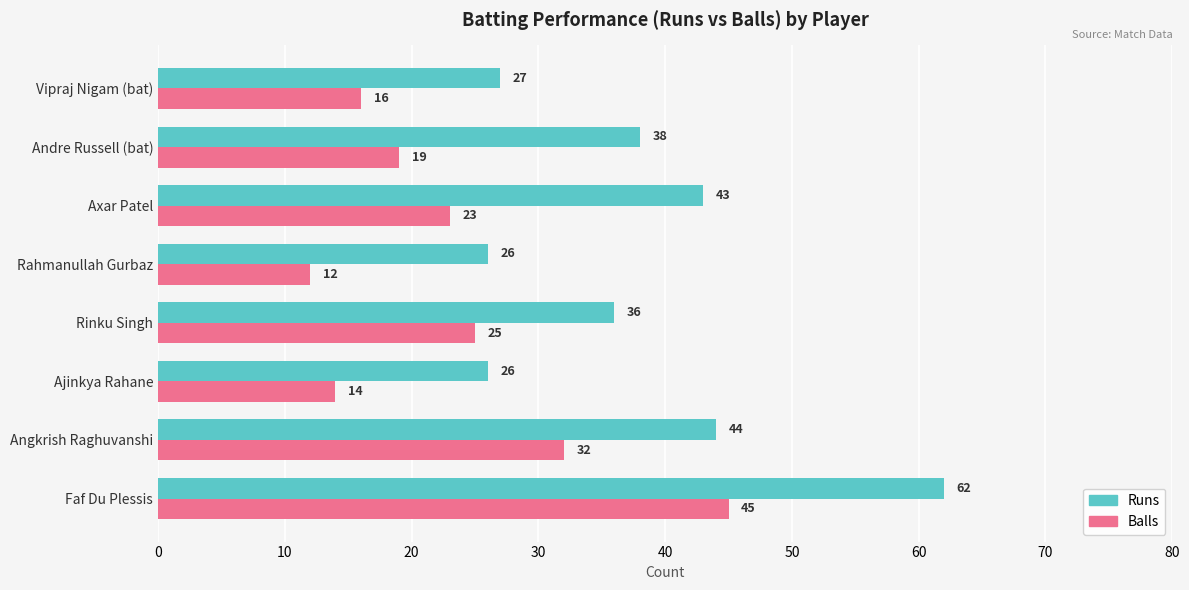

Which series has the widest spread of values?

Runs